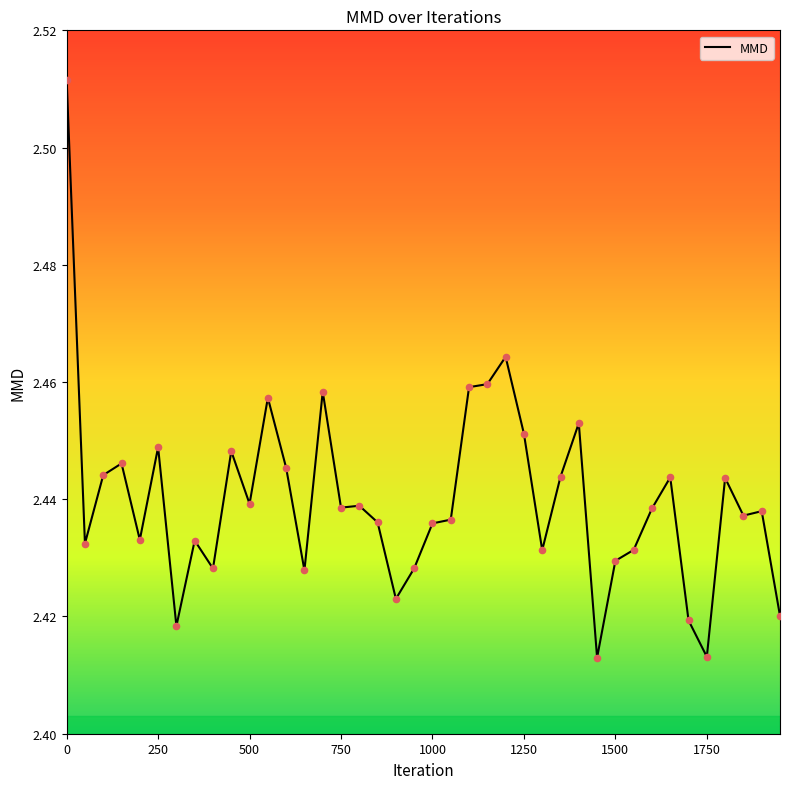

Does the chart have visible grid lines?

No